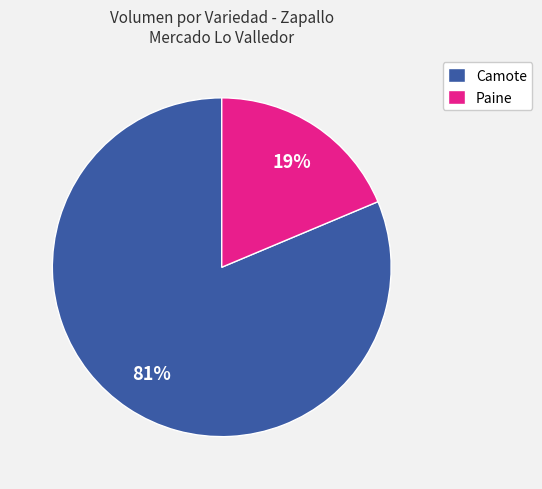

Rank the categories by value from highest to lowest.

Camote, Paine